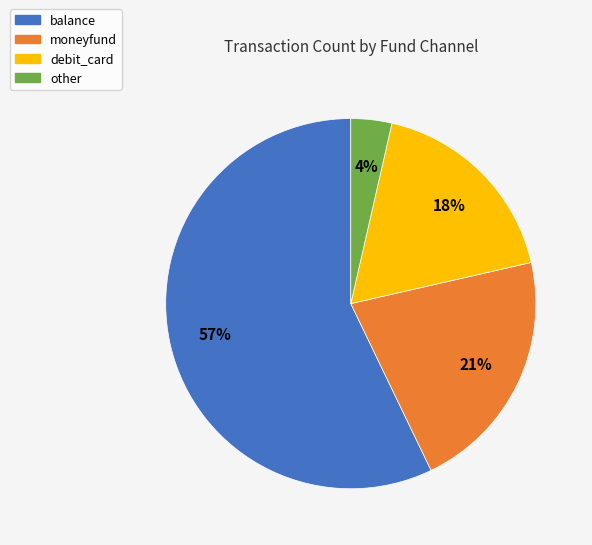

Rank the categories by value from highest to lowest.

balance, moneyfund, debit_card, other